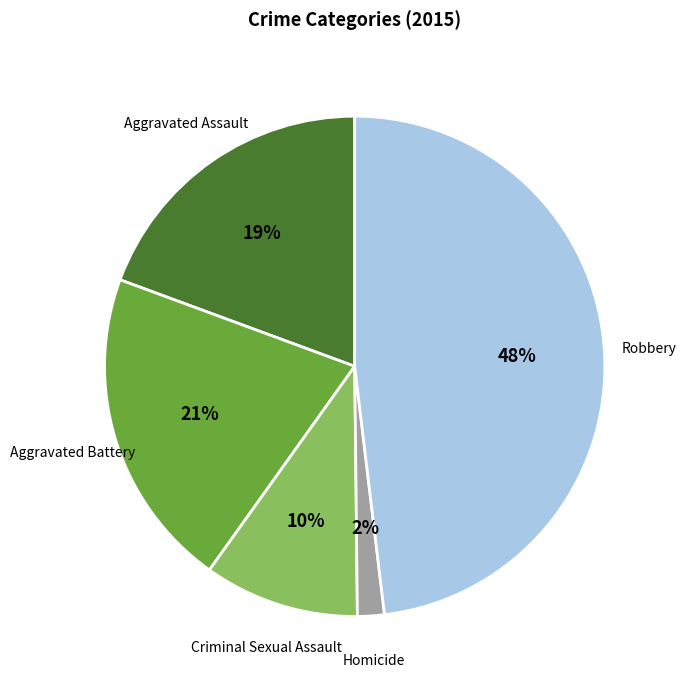

Which has a higher value, Aggravated Assault or Homicide?

Aggravated Assault